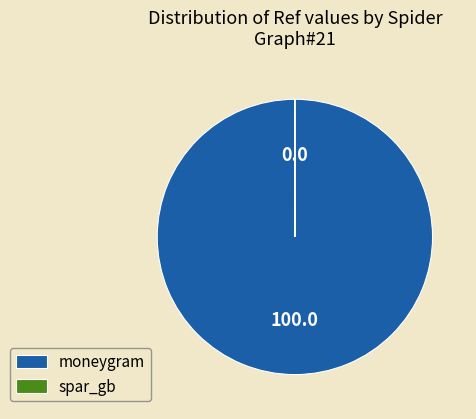

The moneygram slice represents 100% of the pie. True or false?

True